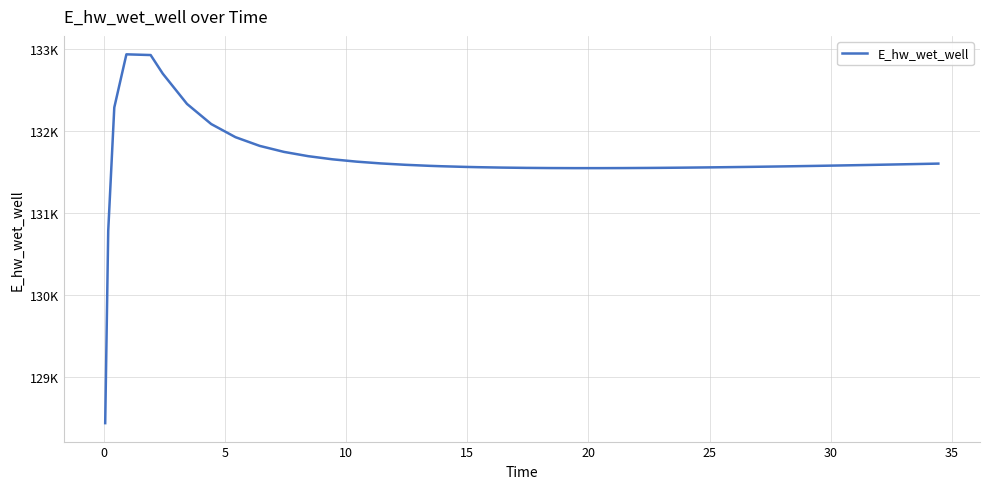

Reading left to right, list all the values displayed in this chart.

128443.7	130786.6	132287.9	132935.1	132926.4	132700.0	132331.1	132085.9	131926.3	131820.1	131747.0	131694.9	131656.7	131628.2	131606.5	131589.9	131577.3	131572.2	131564.0	131560.8	131555.7	131552.2	131550.1	131549.2	131549.2	131550.0	131551.6	131552.6	131555.2	131558.2	131559.9	131563.6	131567.7	131572.1	131576.9	131581.9	131587.2	131592.7	131598.5	131604.4